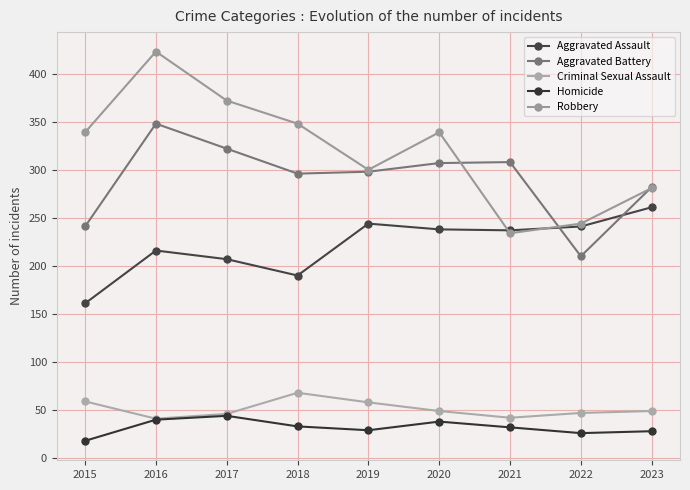

In Robbery, how many points are lower than both neighbors (excluding endpoints)?

2